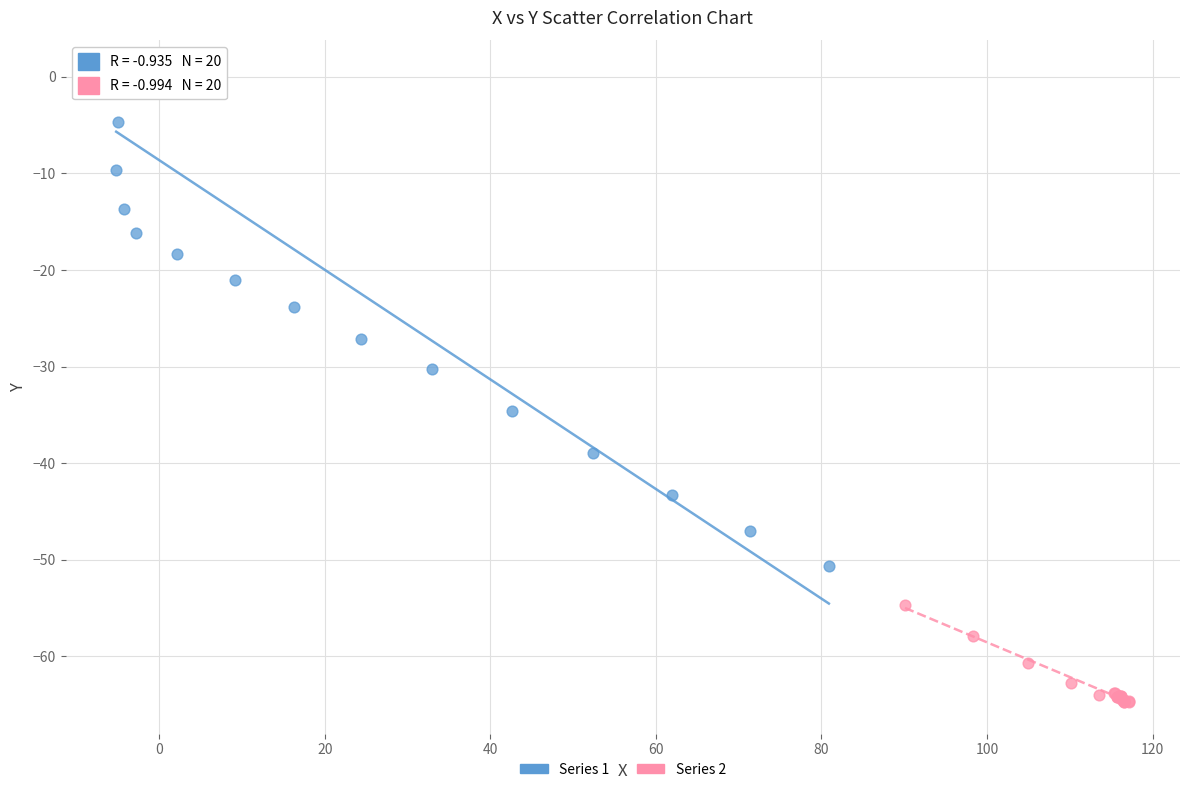

Which series contains the lowest Y value?

Series 2